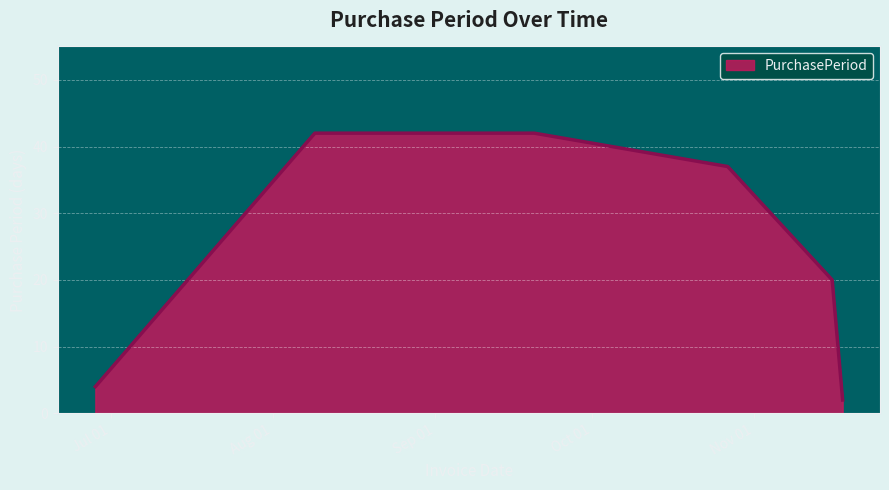

How many lines are shown in the chart?

1